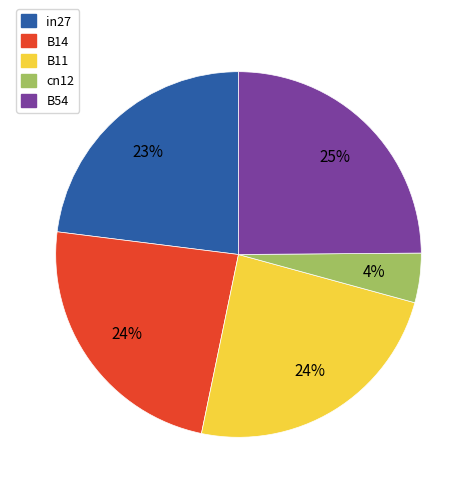

To the nearest percent, what portion does B11 represent?

24%